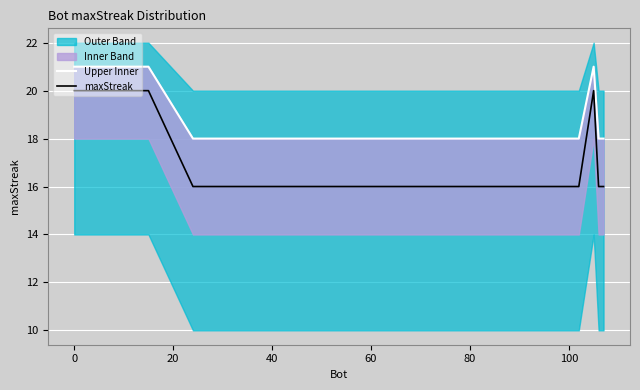

True or false: Upper Inner and maxStreak cross at least once.

False